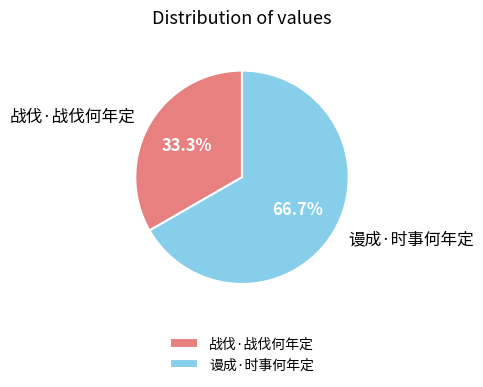

Count the number of slices in the pie.

2